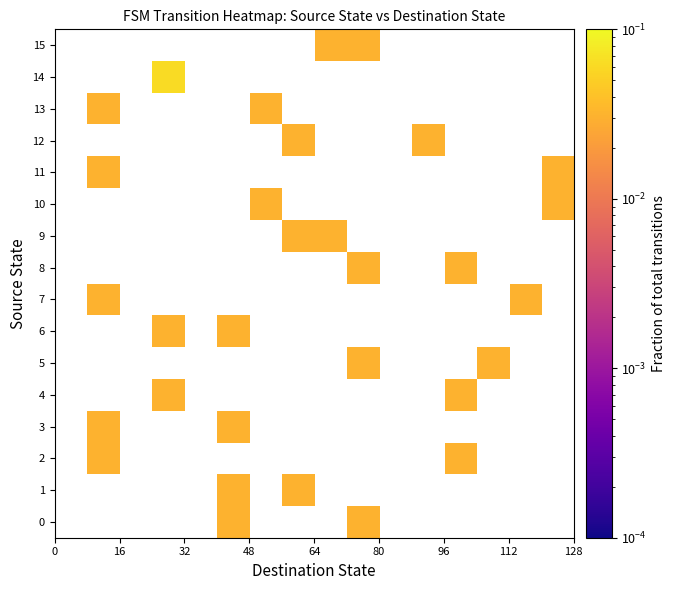

Rank the series by their average value, from lowest to highest.

0, 1, 2, 3, 4, 5, 6, 7, 8, 9, 10, 11, 12, 13, 14, 15